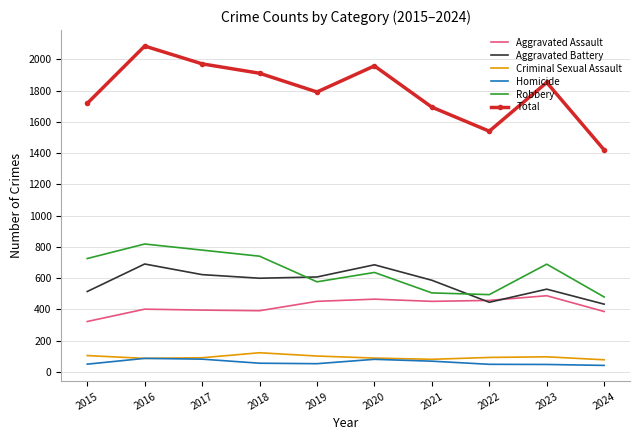

Which series has the largest range (max minus min)?

Total